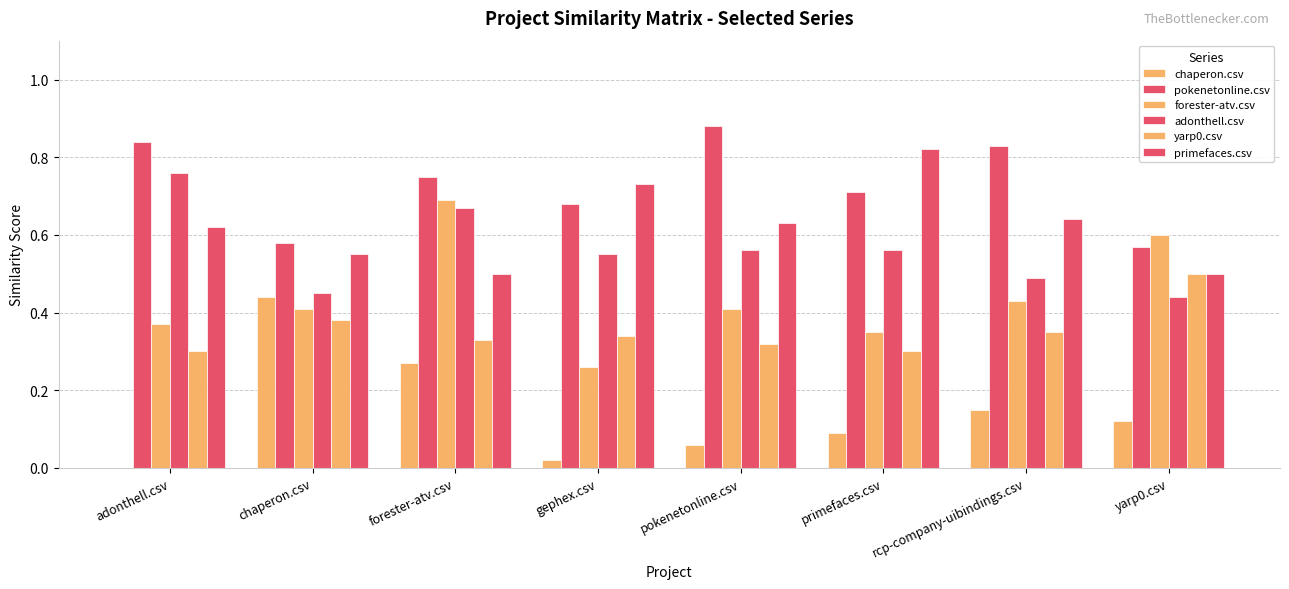

How many distinct data groups are displayed?

6